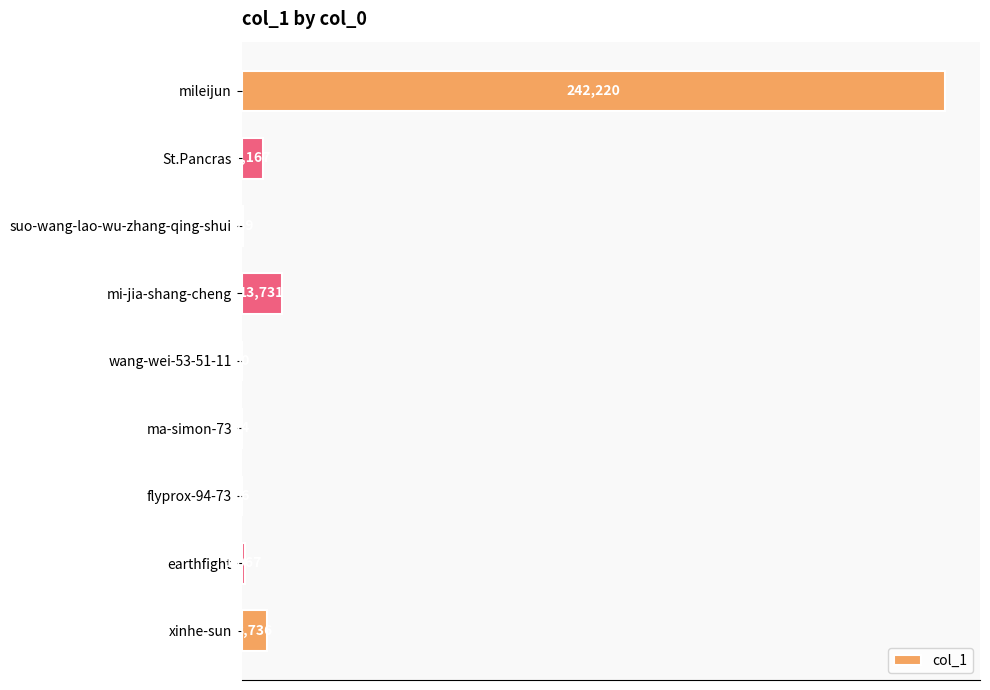

What is the approximate value at ma-simon-73, to the nearest 10?

10